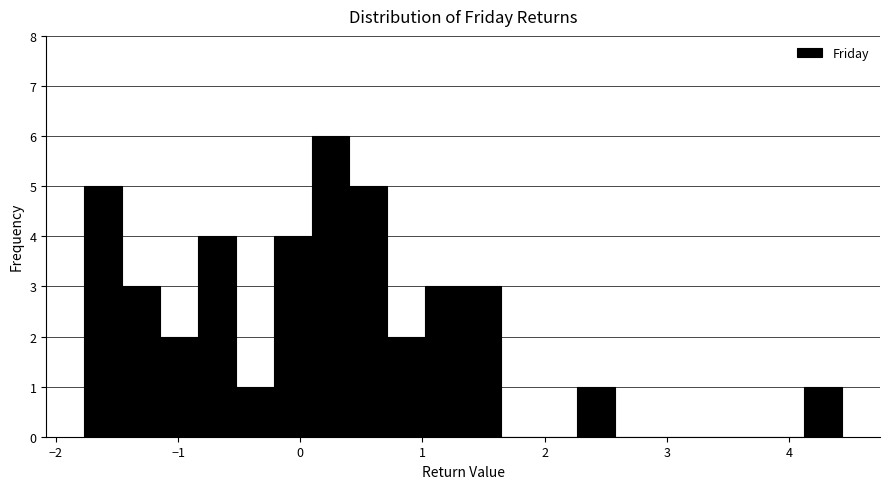

Read against the x-axis, roughly where is the centre of the tallest bar?

0.2